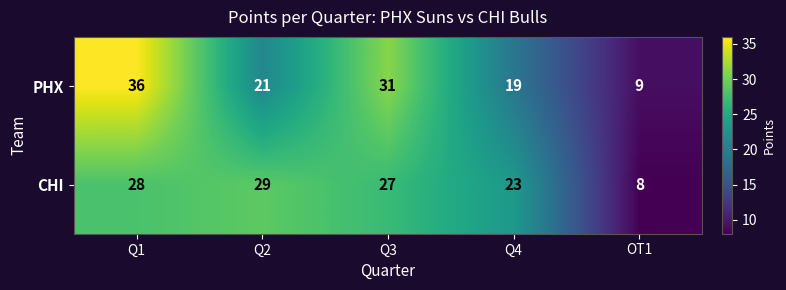

The PHX series shows 32 at Q4. True or false?

False